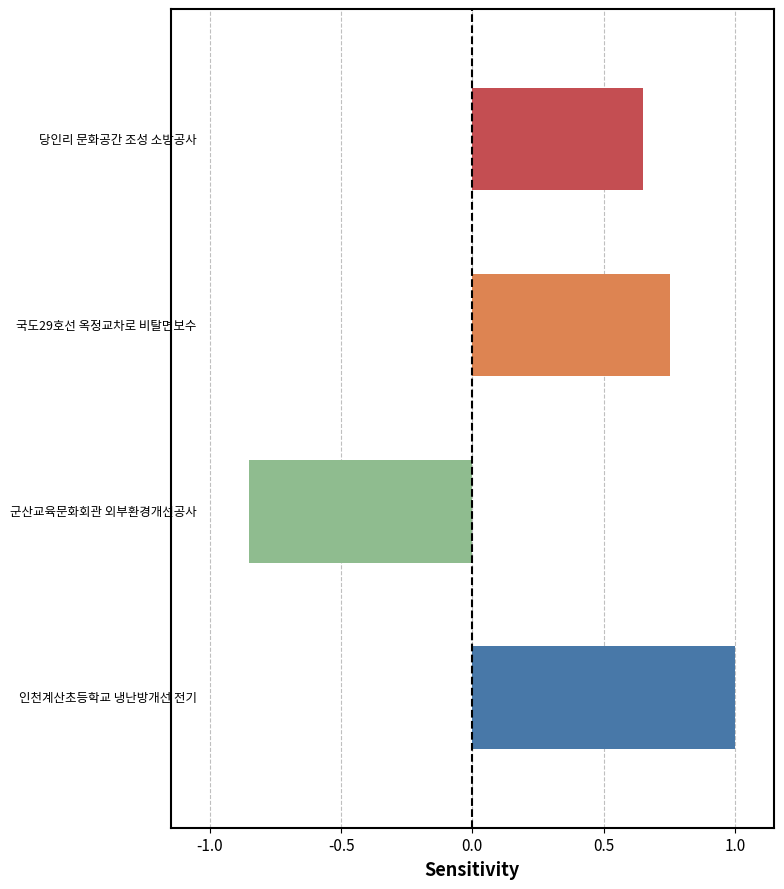

What is the greatest value displayed?

1.0